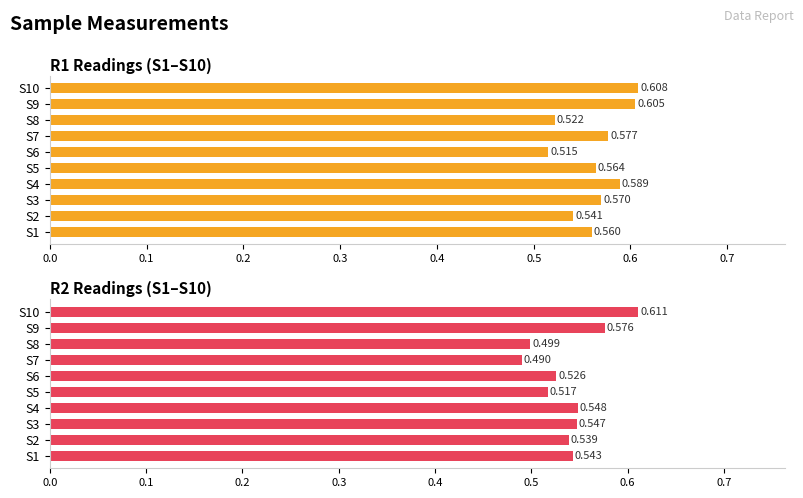

The R1 Readings (S1–S10) series shows 0.3 at S3. True or false?

False